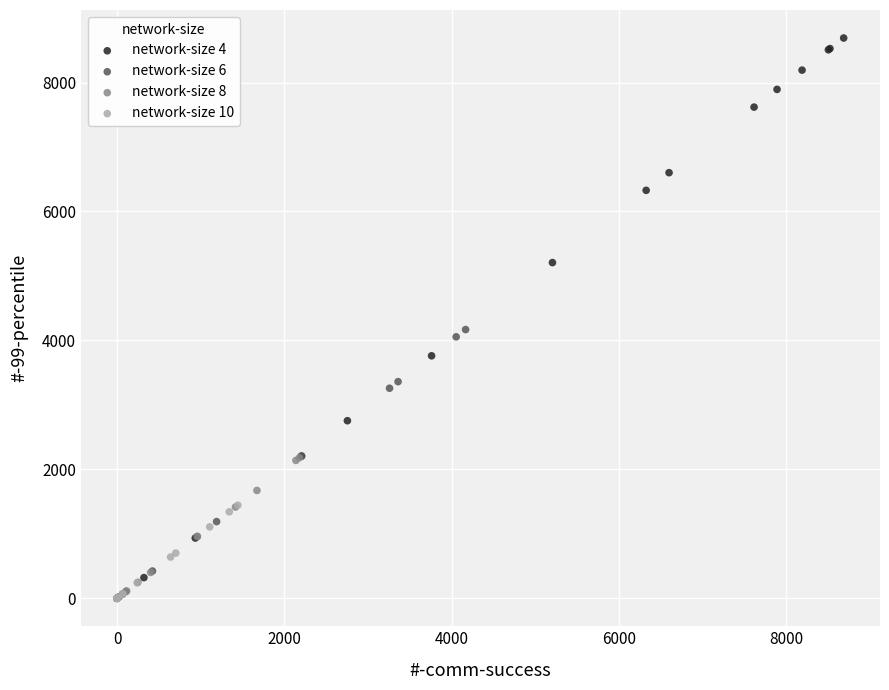

Which series contains the highest Y value?

network-size 4